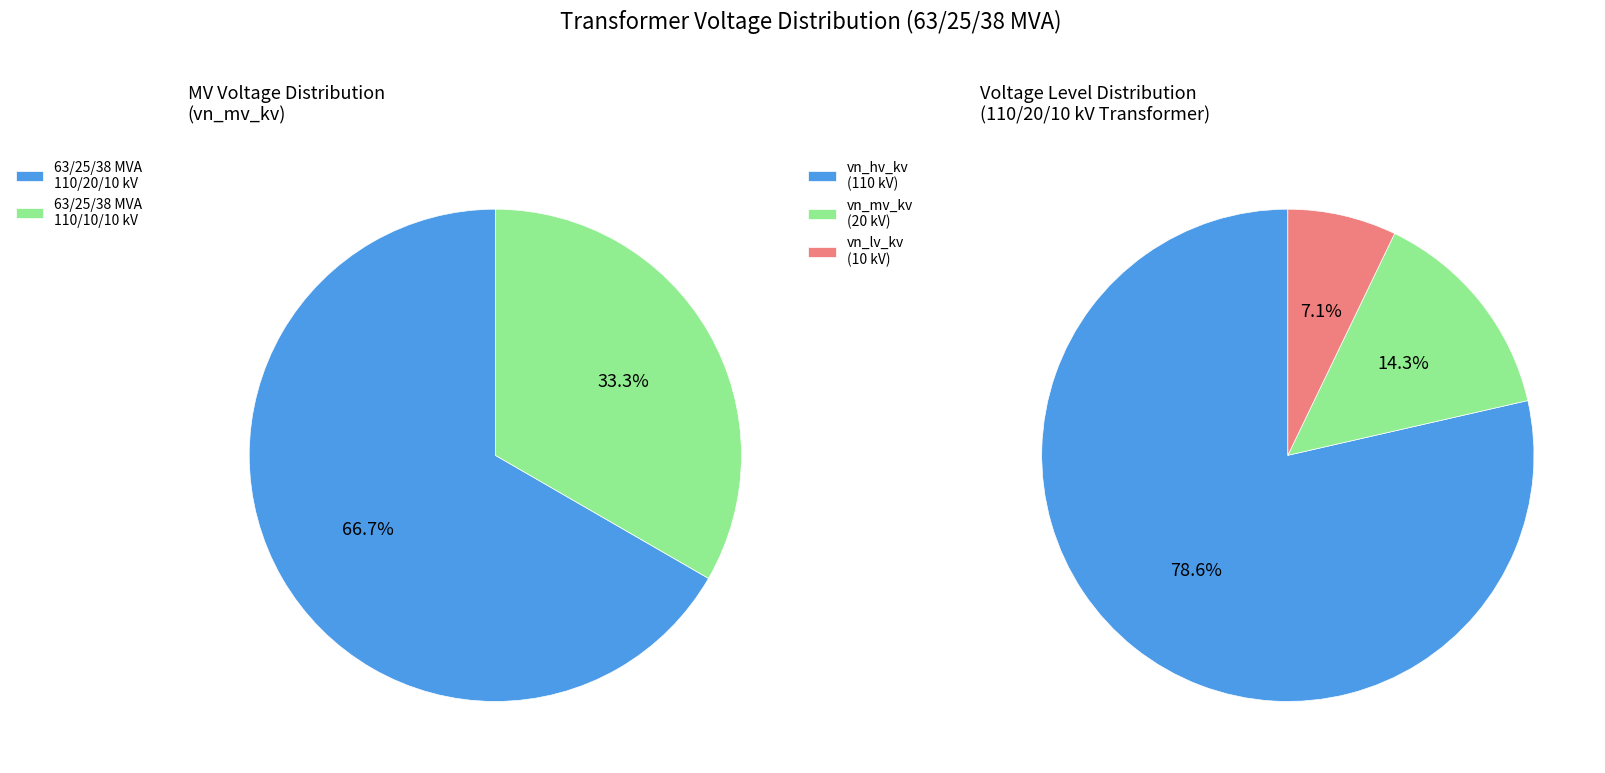

How much of the chart is everything except 63/25/38 MVA 110/10/10 kV?

66.7%